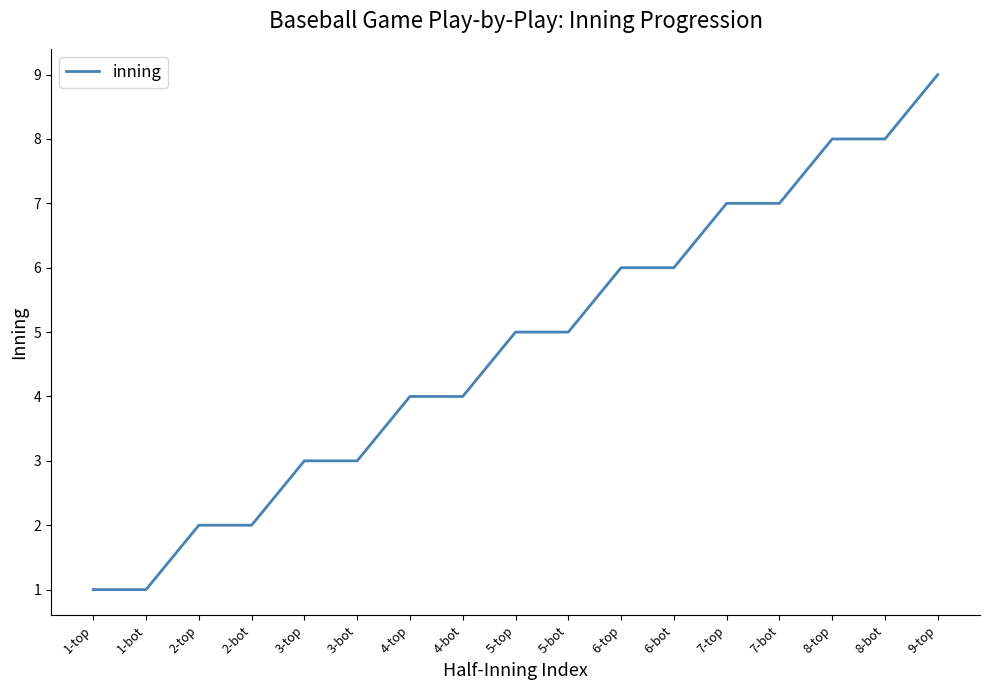

Reading left to right, extract all data points from this chart.

1-top=1	1-bot=1	2-top=2	2-bot=2	3-top=3	3-bot=3	4-top=4	4-bot=4	5-top=5	5-bot=5	6-top=6	6-bot=6	7-top=7	7-bot=7	8-top=8	8-bot=8	9-top=9